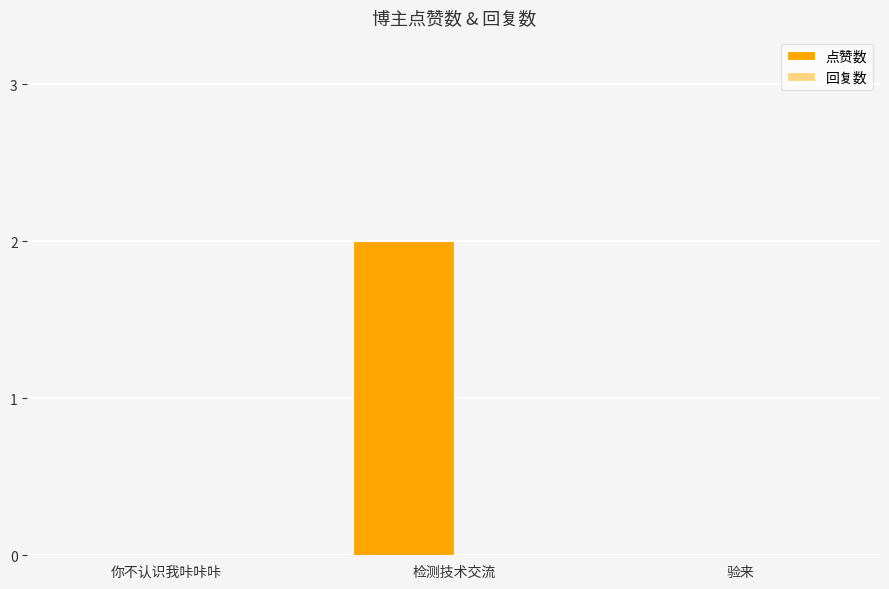

Between 检测技术交流 and 验来, which is larger?

检测技术交流